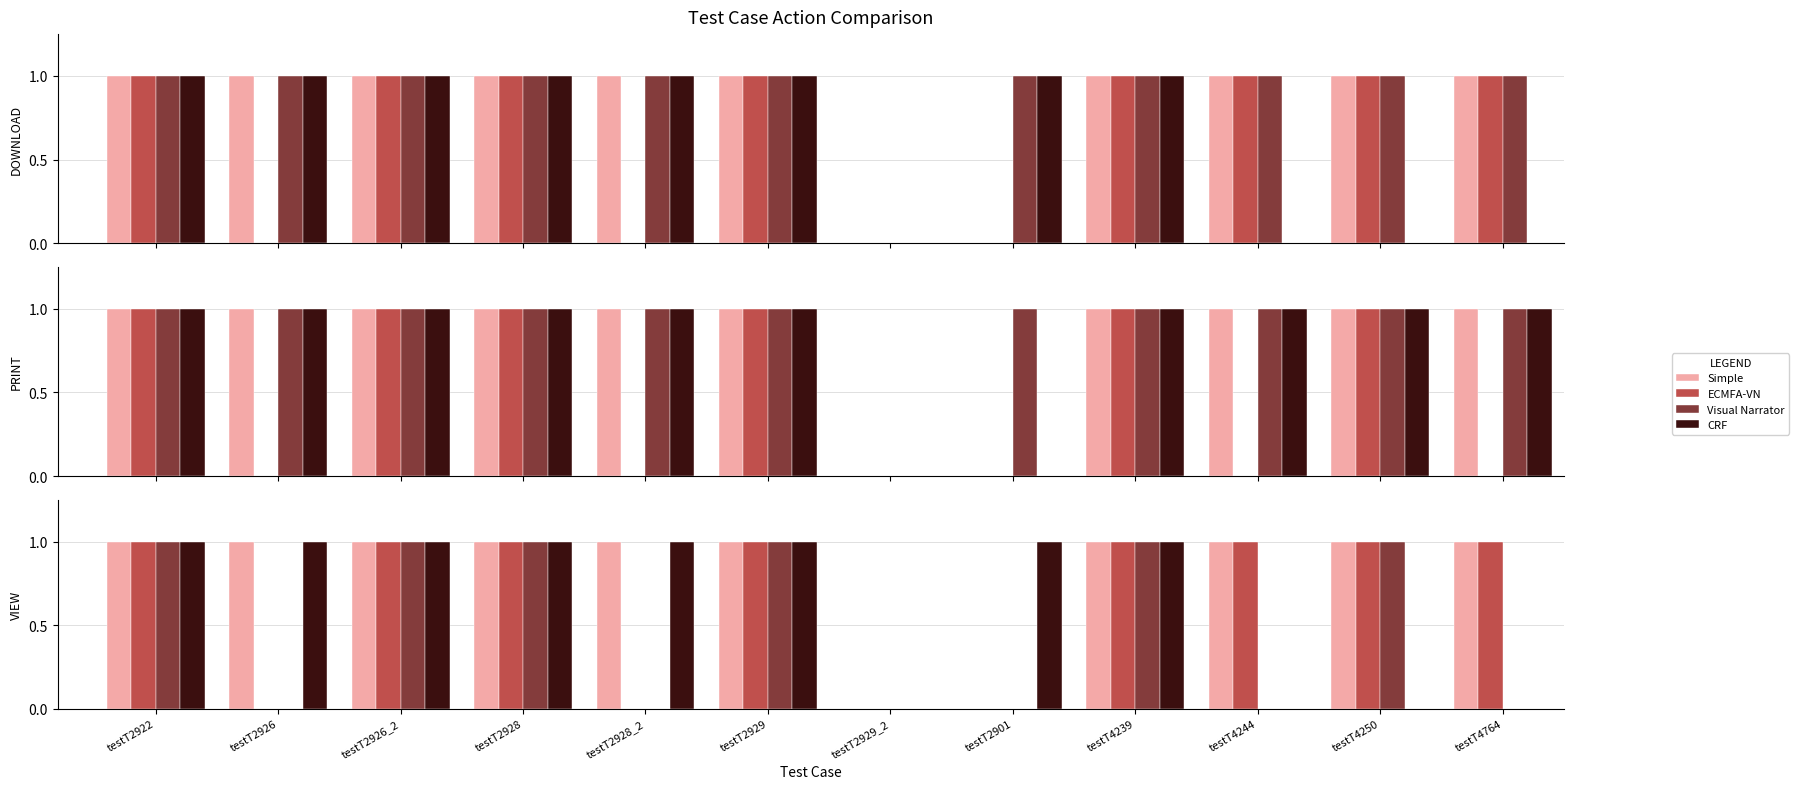

How many positive values does the CRF series have?

8